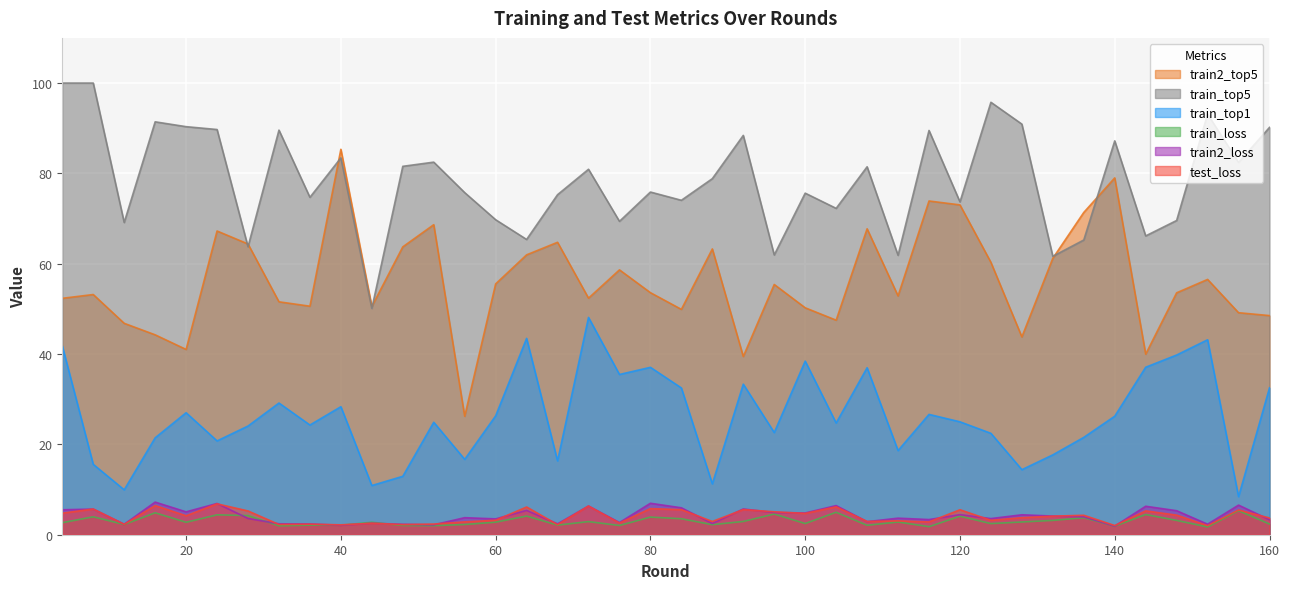

At which category does the chart reach its peak across all series?

4